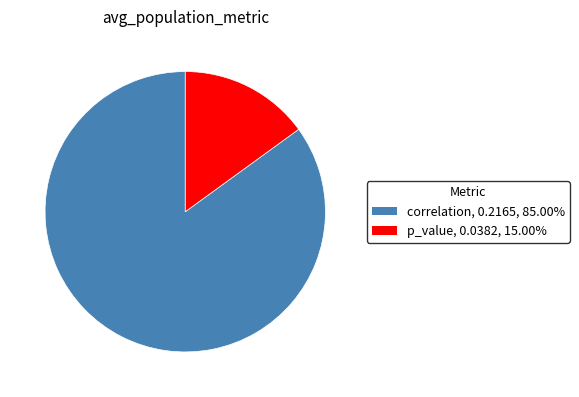

How many segments does this pie chart have?

2